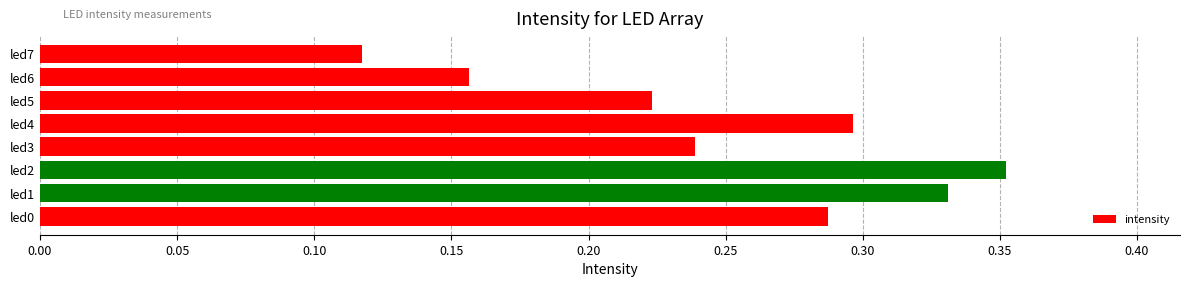

How many bars are there in total?

8